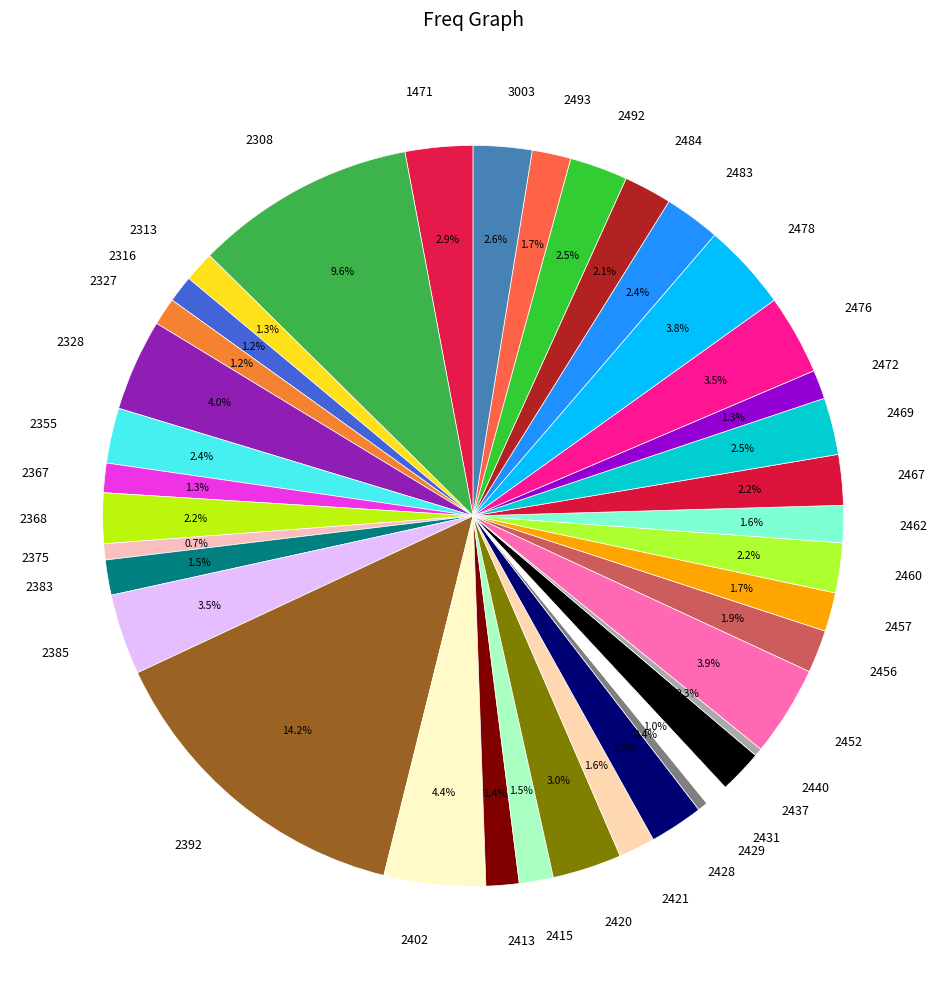

To the nearest percent, what is the combined percentage of 2431 and 2457?

3%